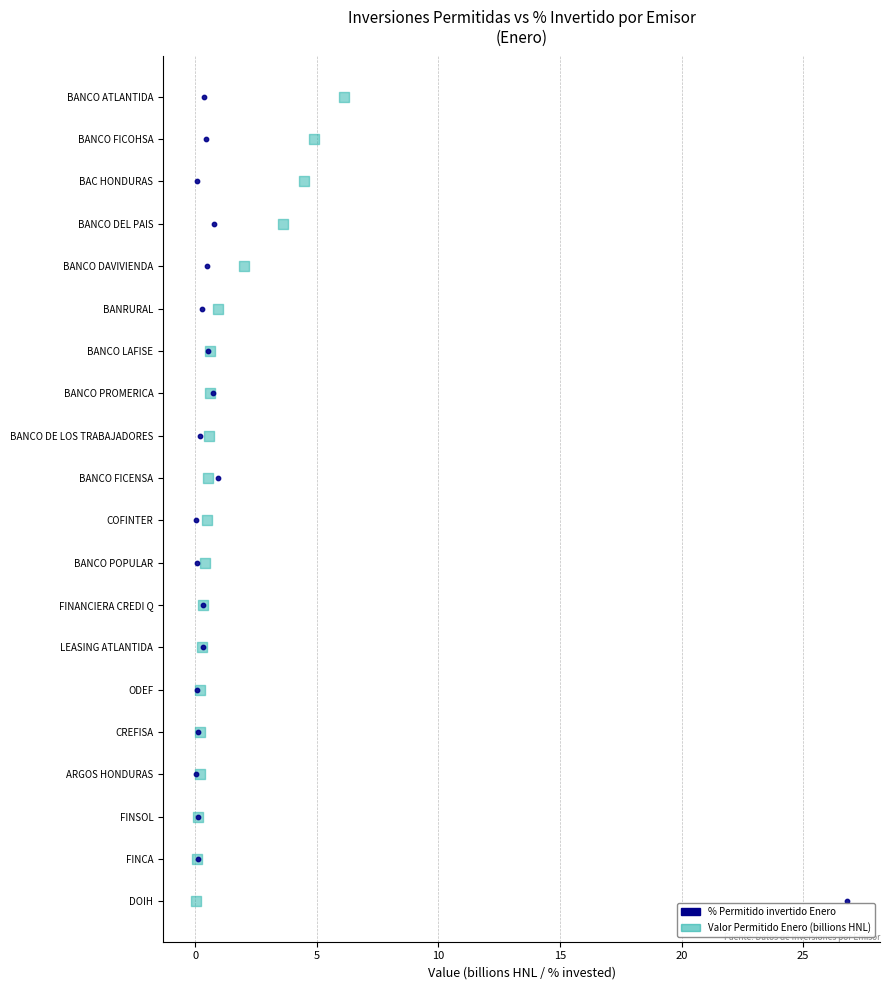

What are all the series names shown in the legend?

% Permitido invertido Enero, Valor Permitido Enero (billions HNL)